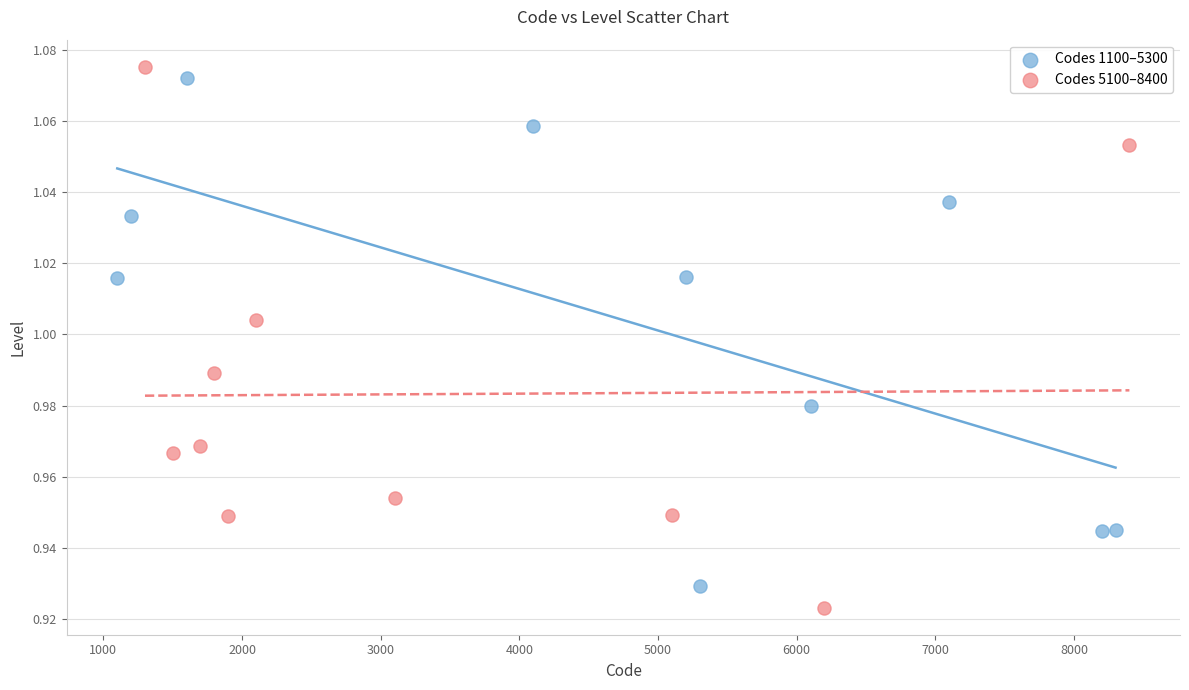

Which series has the largest Y range (max minus min)?

Codes 5100–8400